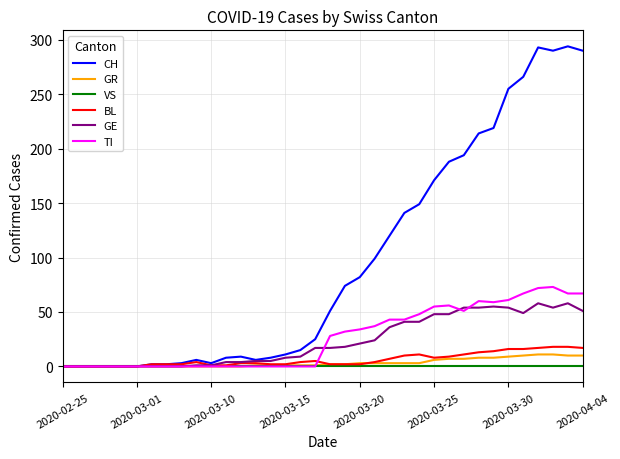

Which series has the largest total across all categories?

CH